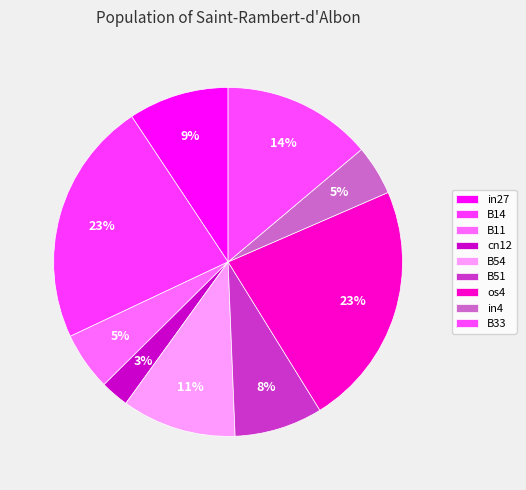

Which category has the biggest portion of the pie?

B14